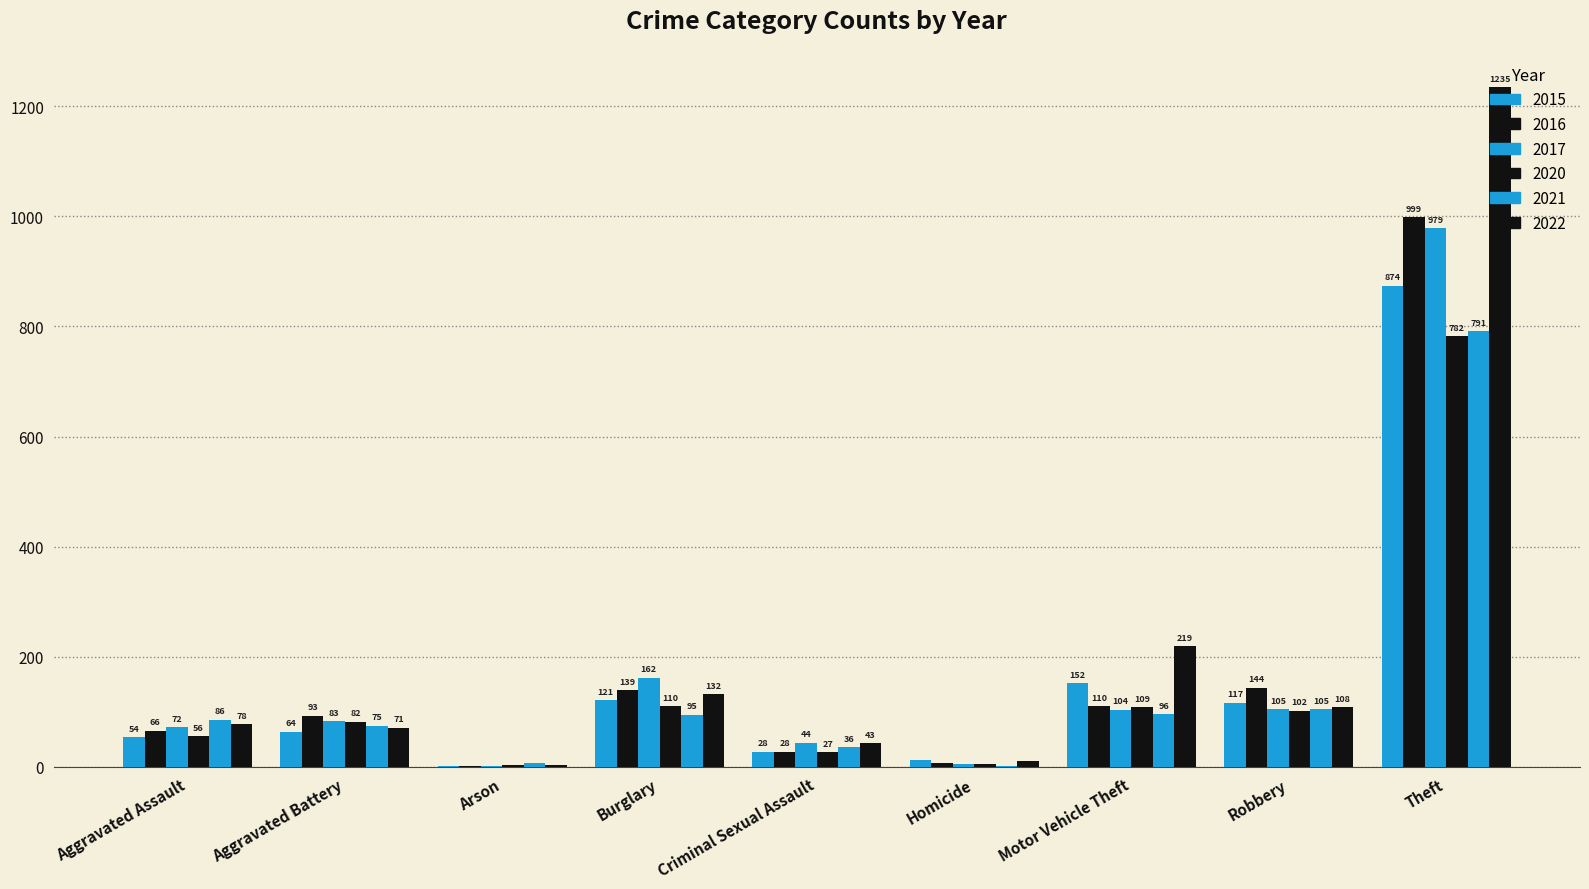

Reading right to left, what are all the values shown in this chart?

2015: 874	117	152	13	28	121	2	64	54
2016: 999	144	110	8	28	139	2	93	66
2017: 979	105	104	5	44	162	1	83	72
2020: 782	102	109	6	27	110	4	82	56
2021: 791	105	96	2	36	95	8	75	86
2022: 1235	108	219	10	43	132	4	71	78